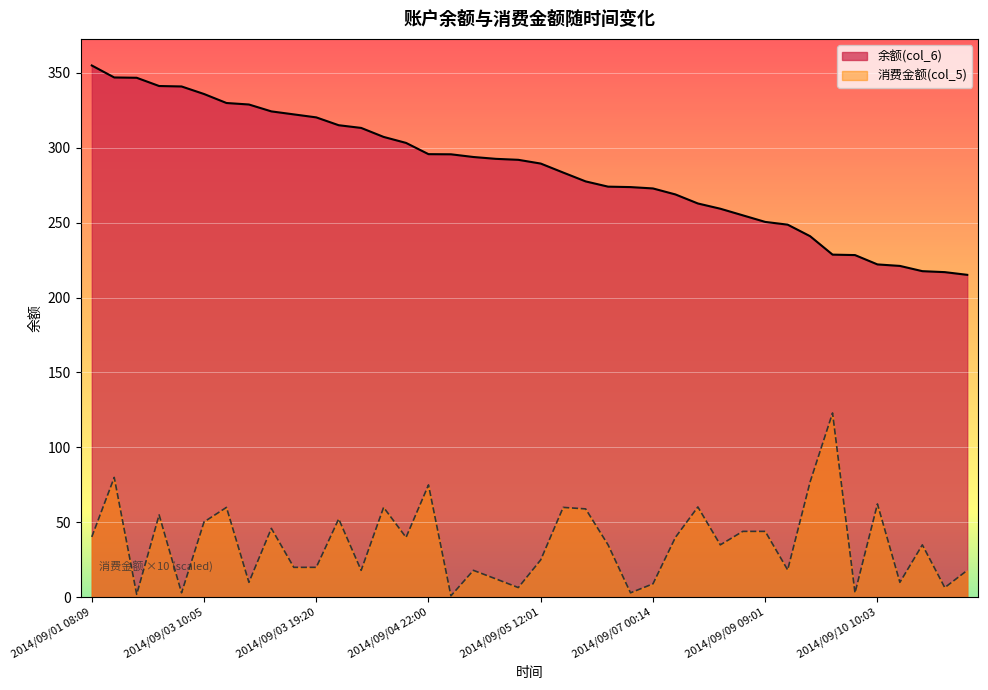

Count the number of data series in this chart.

2